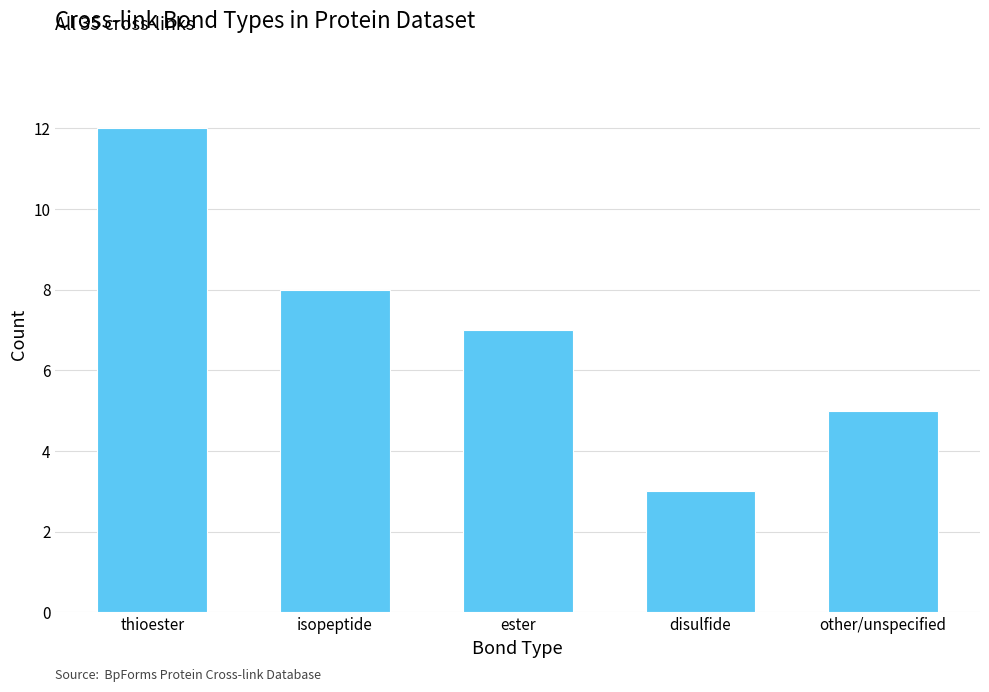

What is the difference between the values at other/unspecified and ester?

2